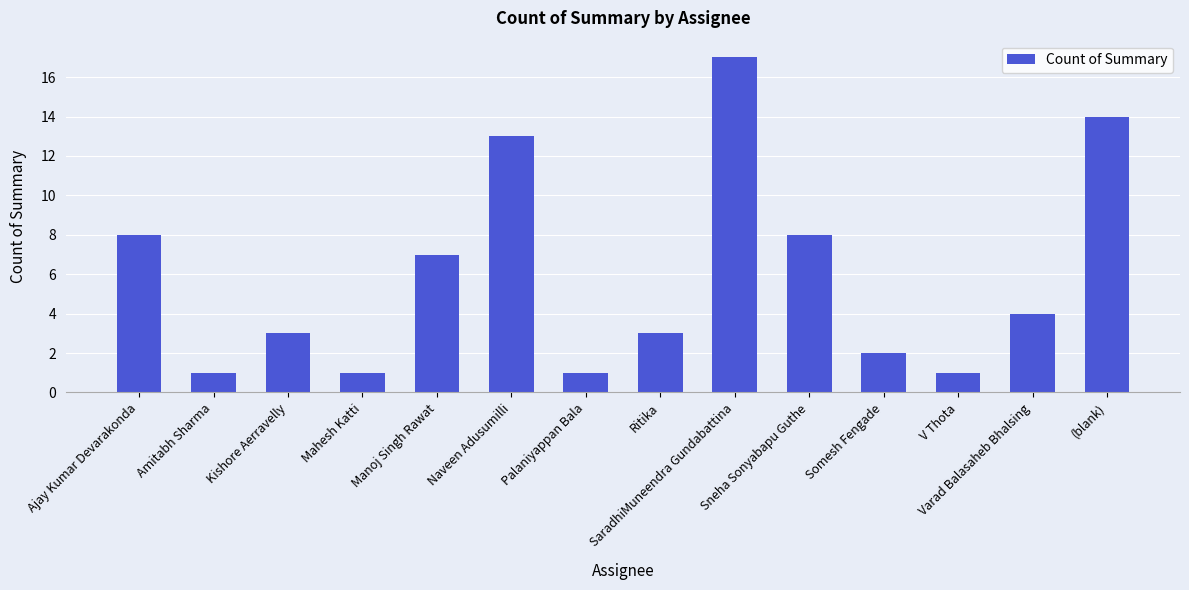

What is the ratio of the value at Sneha Sonyabapu Guthe to the value at V Thota?

8.0